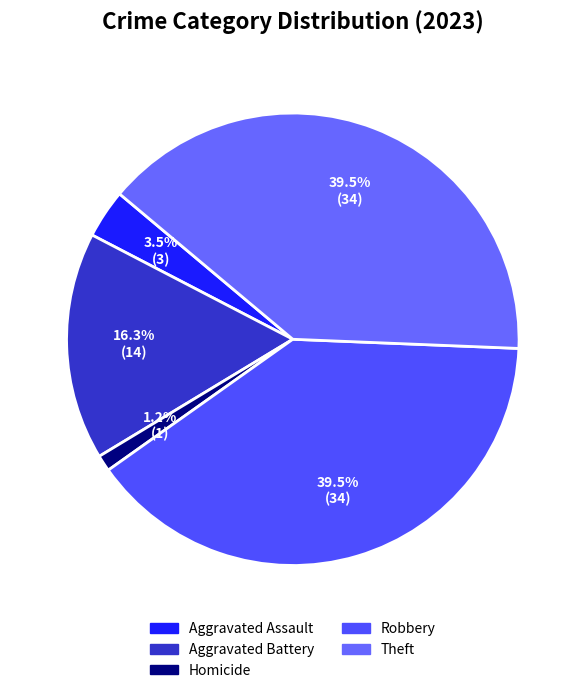

To the nearest percent, what is the difference between the largest and smallest slice percentages?

38%